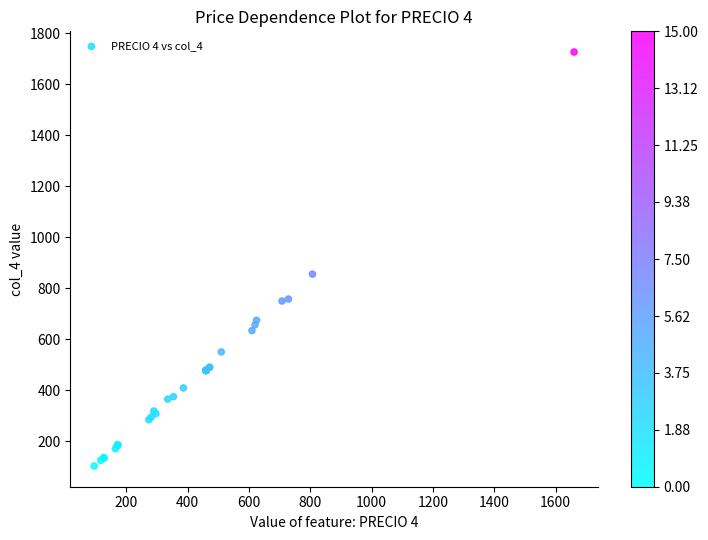

What Y value in the scatter plot is closest to 915?

855.8